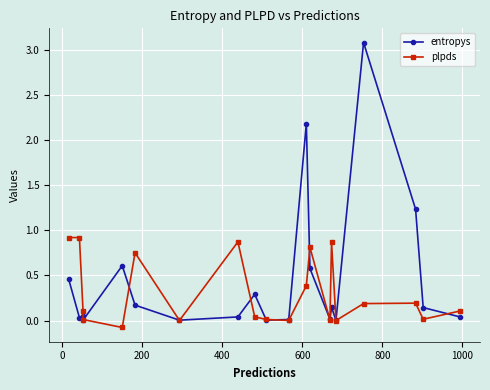

What is the highest value of the entropys series?

3.1